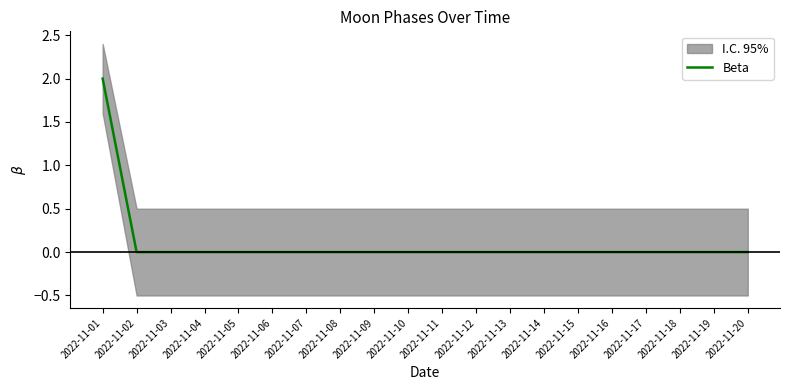

Does the chart display data point markers on the line(s)?

No